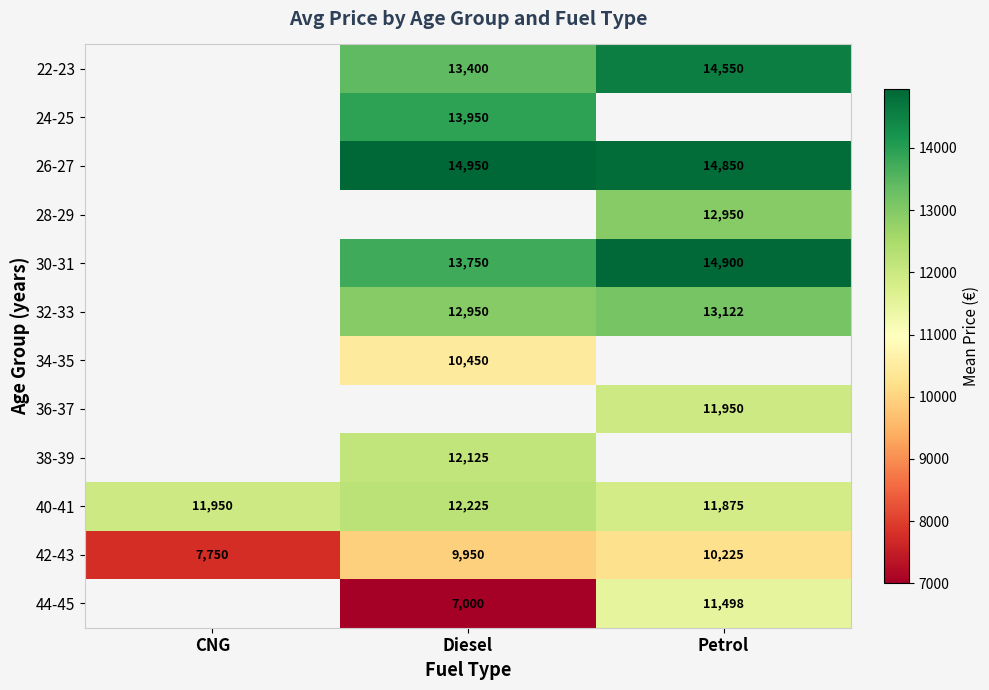

Count the 40-41 values in the range 11875 to 12225.

3